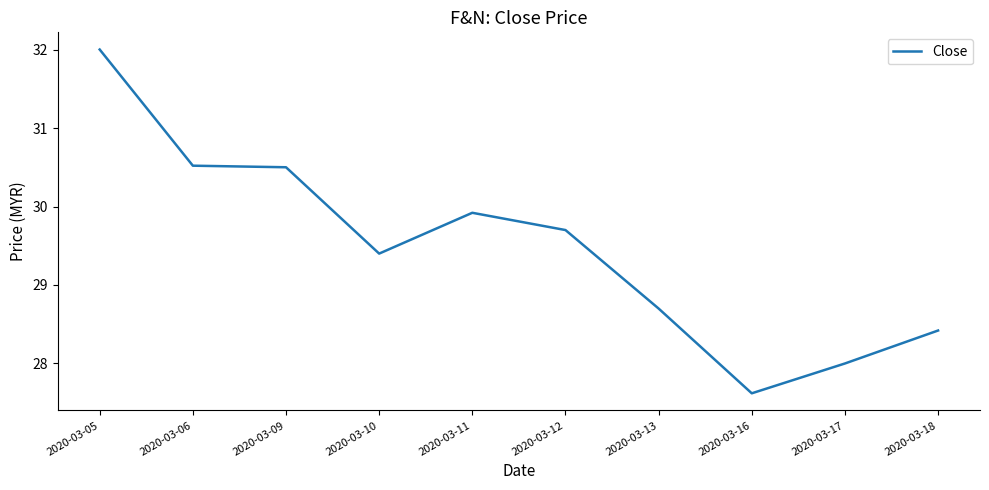

What is the maximum value shown in the chart?

32.0